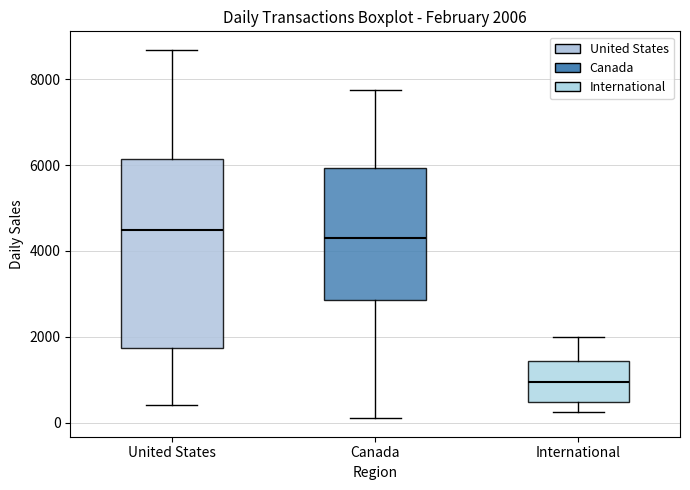

Which box is the tallest, from its lower edge to its upper edge?

United States